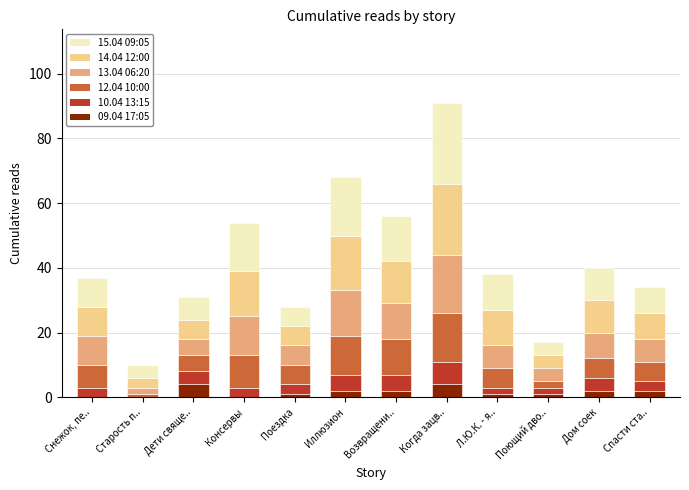

At which category is the sum across all series the highest?

Когда зацв..